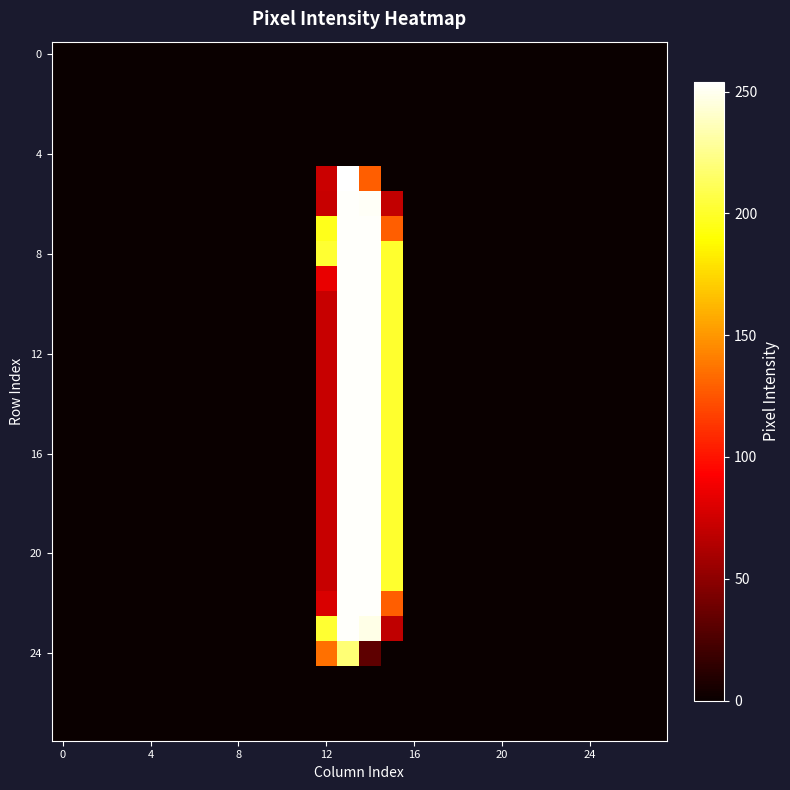

Which series has the largest total across all categories?

8